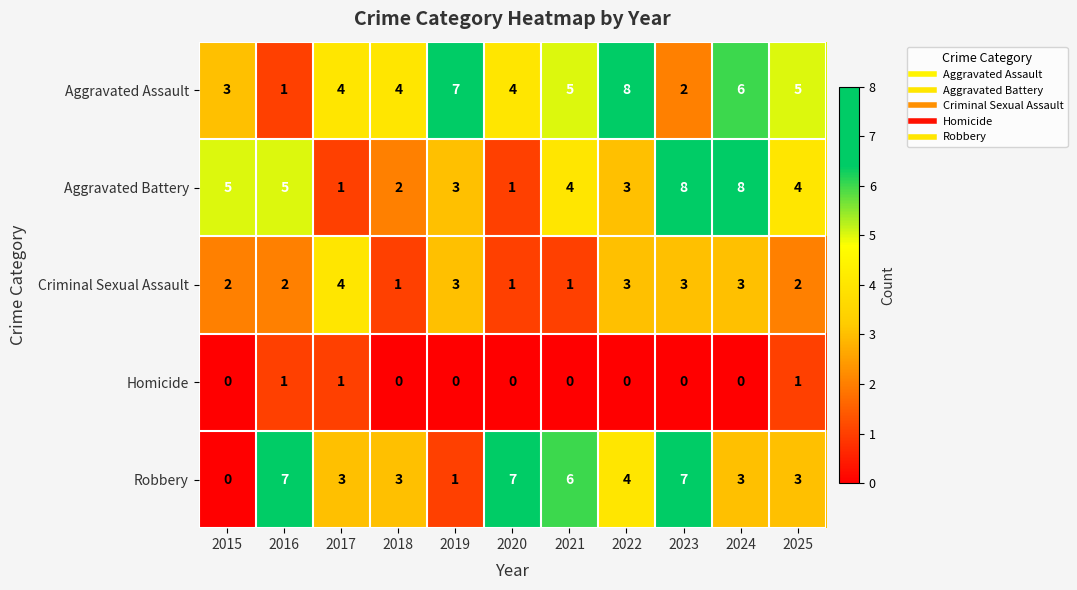

Count the Aggravated Assault values in the range 3 to 6.

7